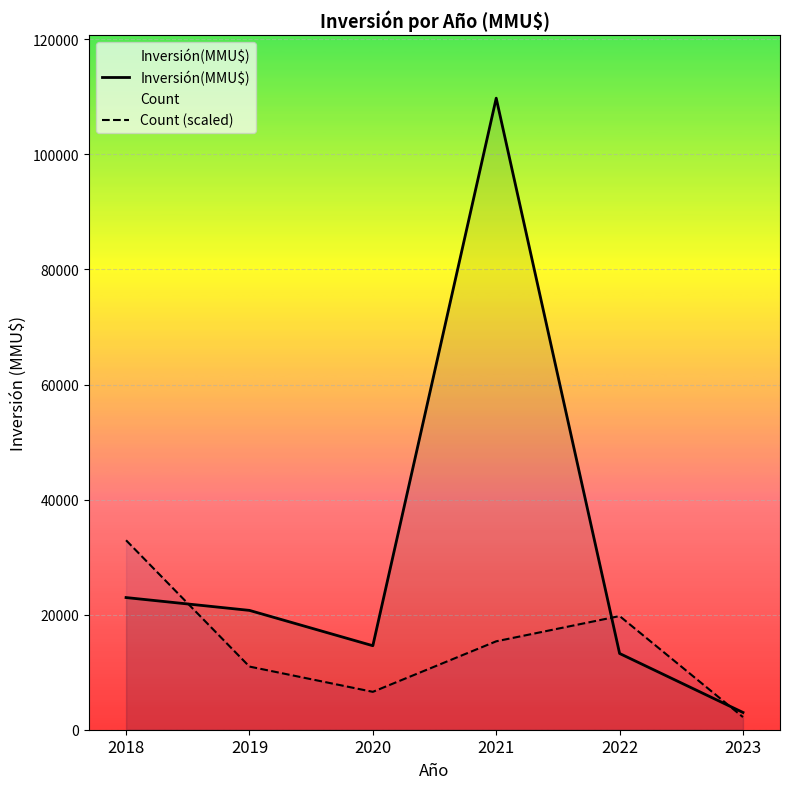

At which category is the sum across all series the highest?

2021